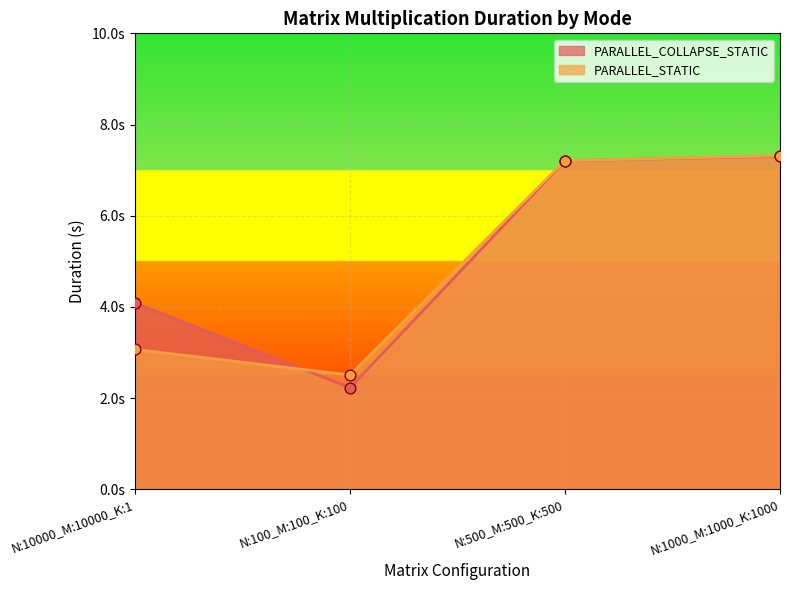

Which series has the widest spread of Y values?

PARALLEL_COLLAPSE_STATIC